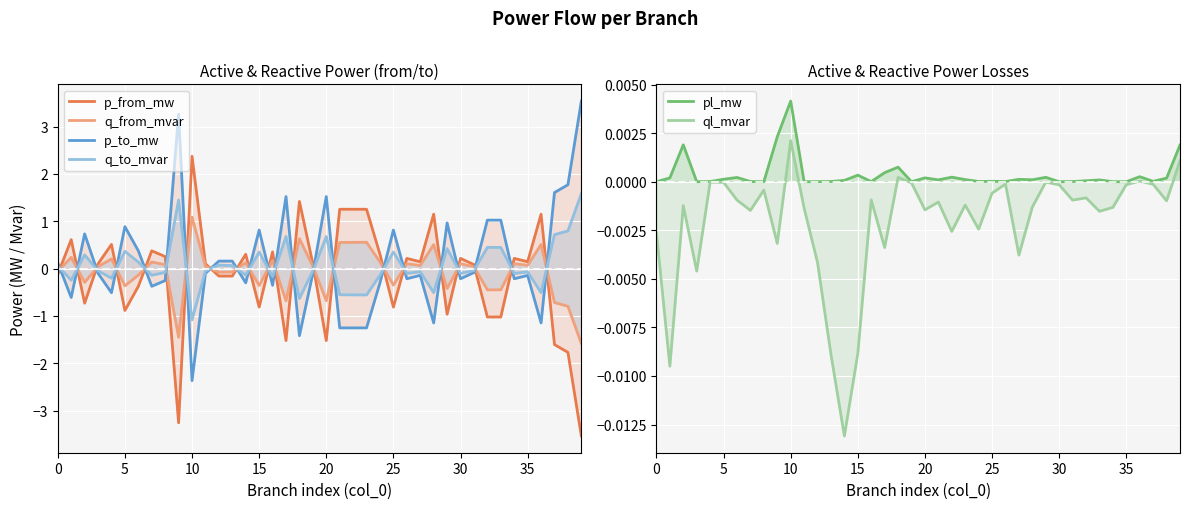

Which series has the widest spread of values?

p_from_mw